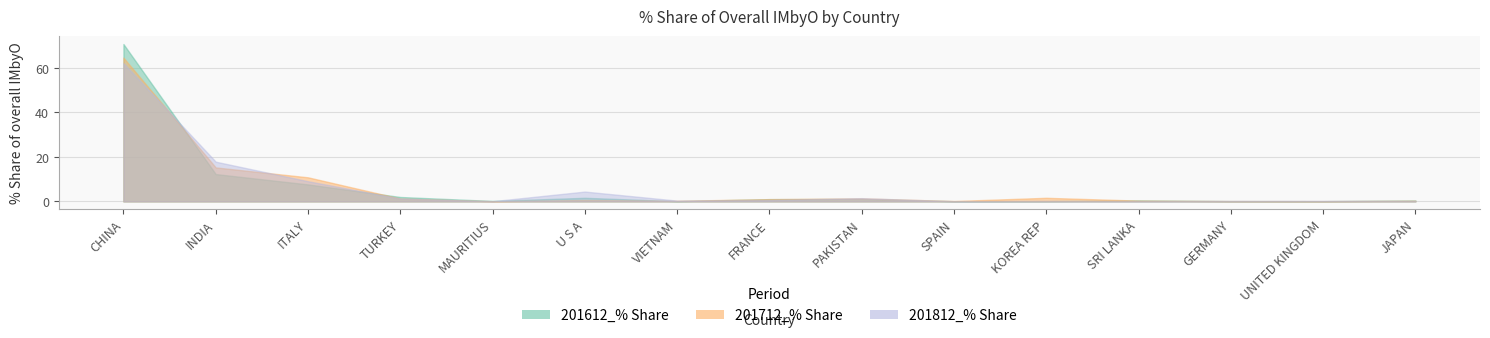

What is the difference between the maximum and minimum values in the 201712_% Share series?

64.6